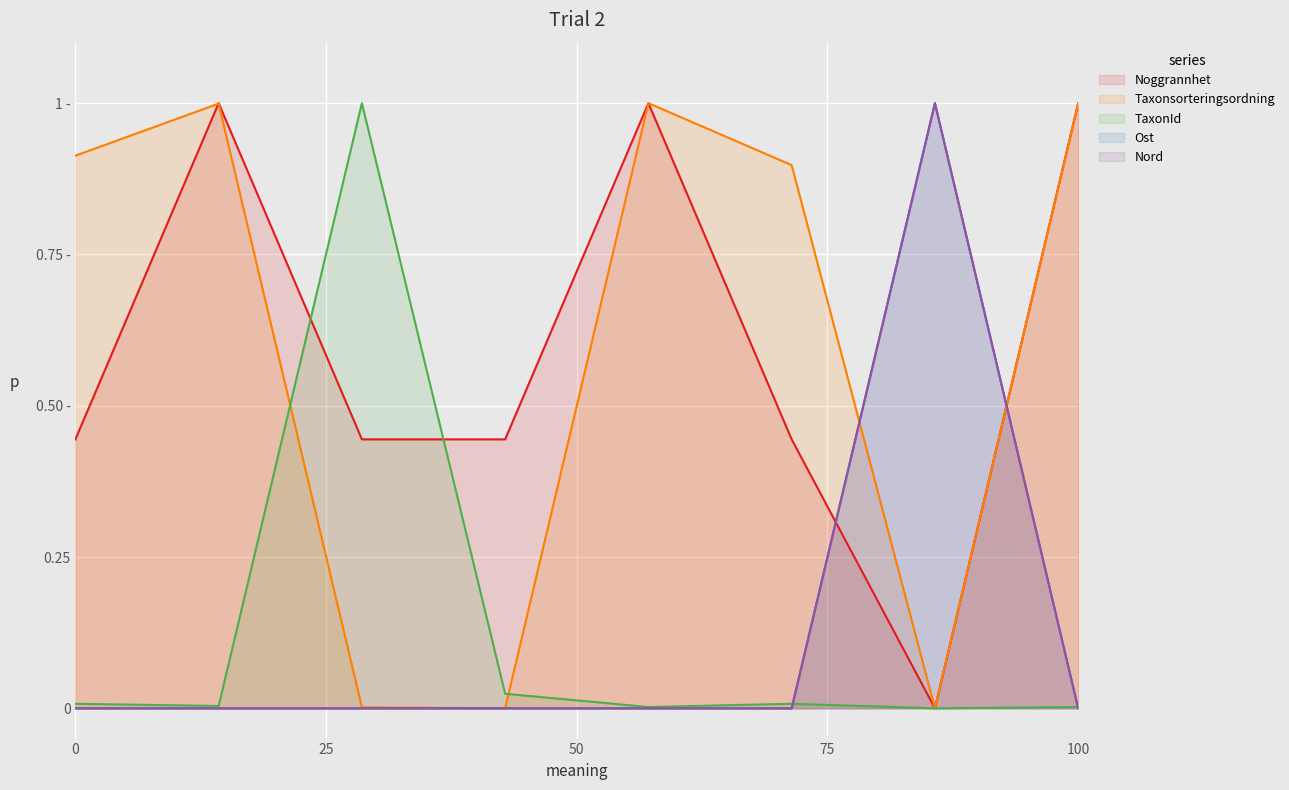

At 2009-10-23, list the series in order from smallest to largest.

Ost, Nord, TaxonId, Noggrannhet, Taxonsorteringsordning